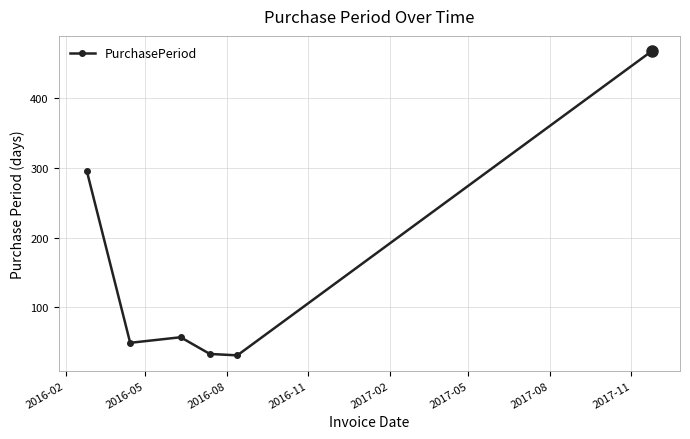

What is the greatest value displayed?

468